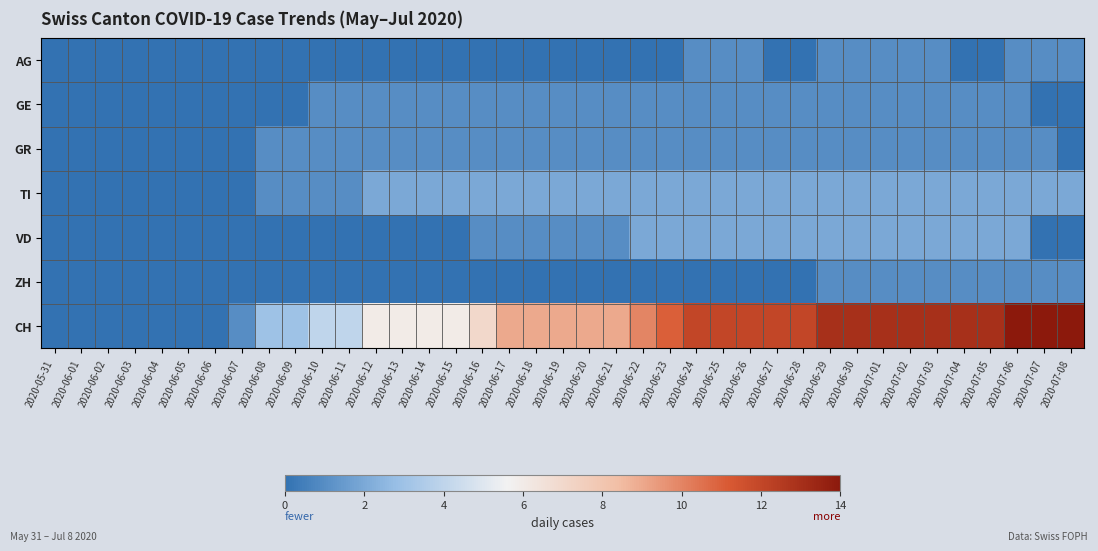

Which has a higher value, 2020-07-01 or 2020-06-22?

2020-07-01